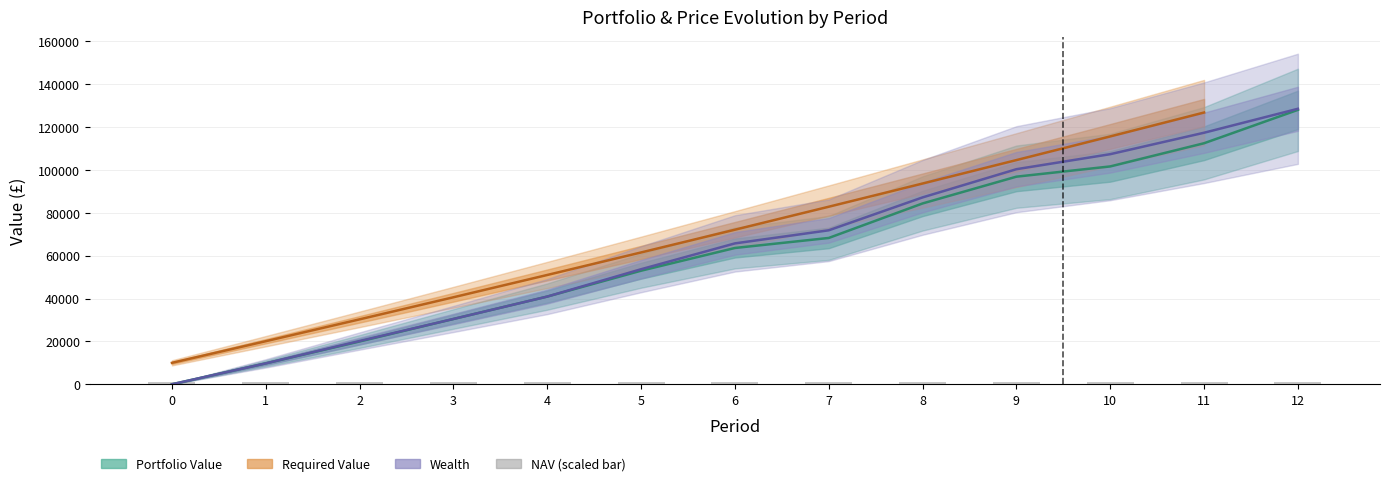

At which label is Portfolio Value closest to 64030?

6